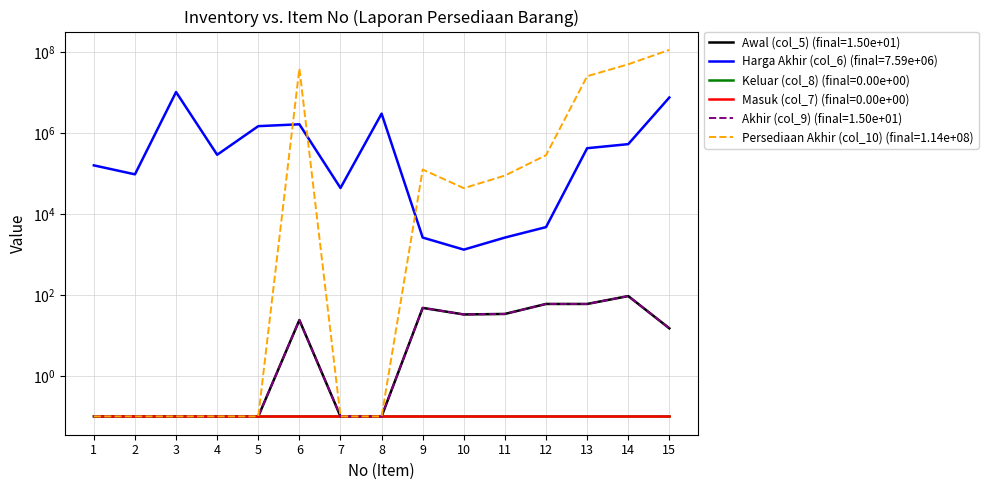

At which label does Awal (col_5) first exceed 15?

6